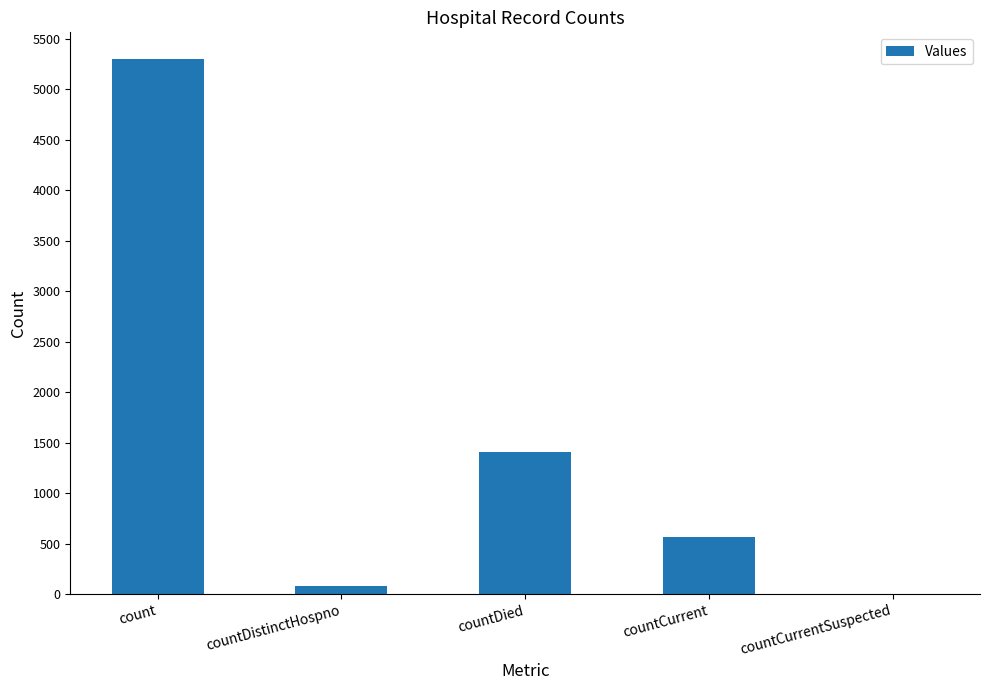

At which label is the value closest to 2649?

countDied